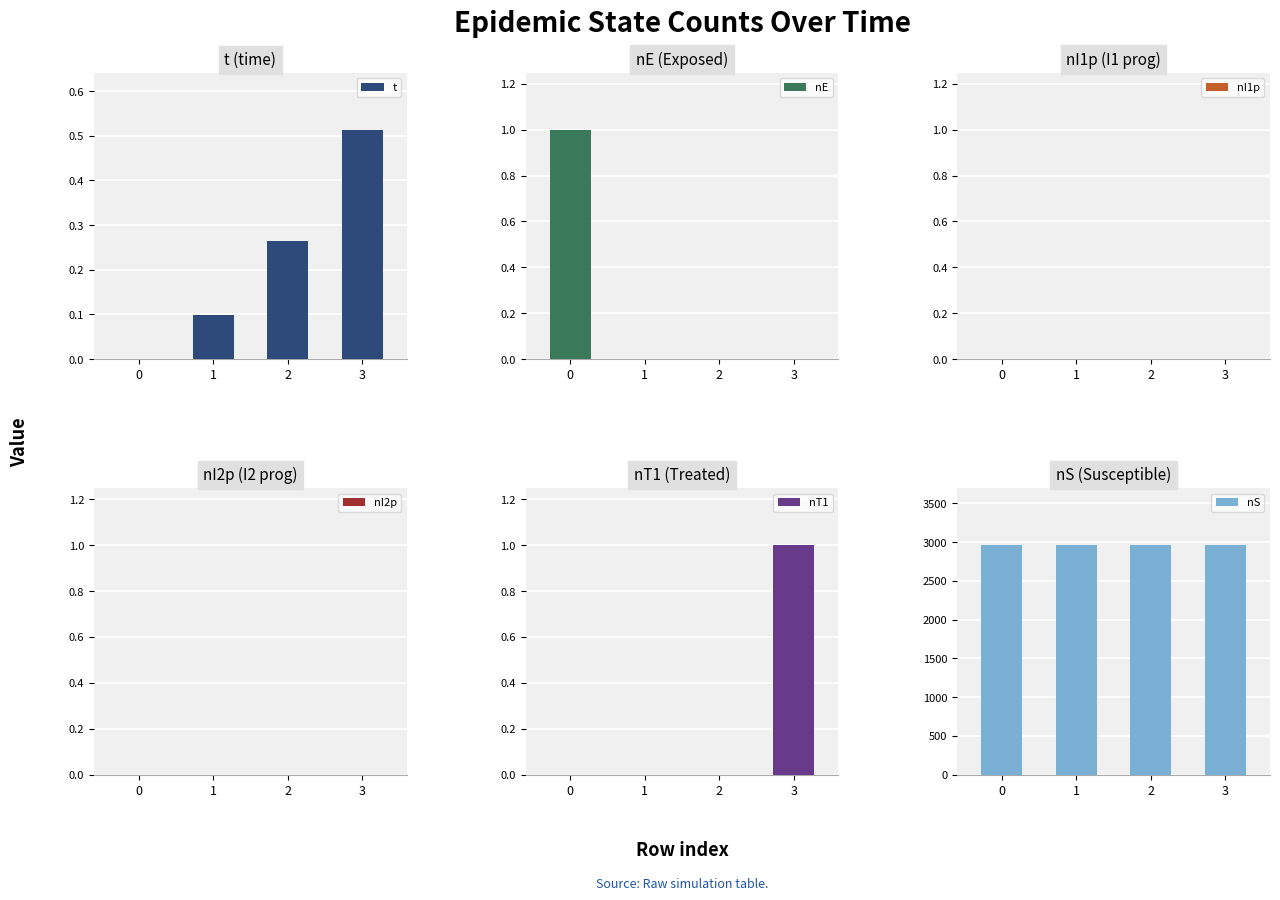

Does the chart contain any negative values?

No